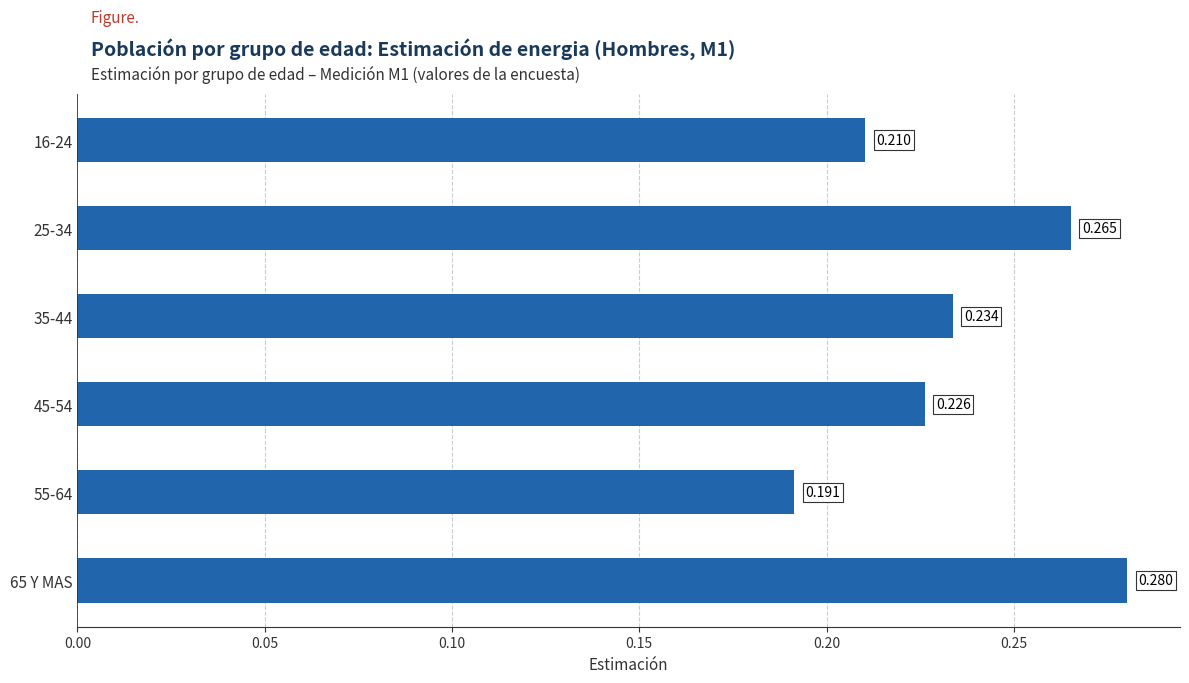

What is the difference between the second highest and second lowest values?

0.1